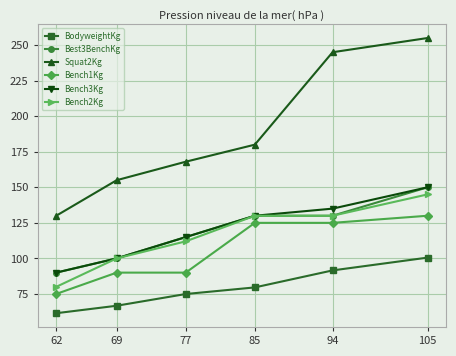

What is the value of the Bench3Kg point at the 5th from the left?

135.0